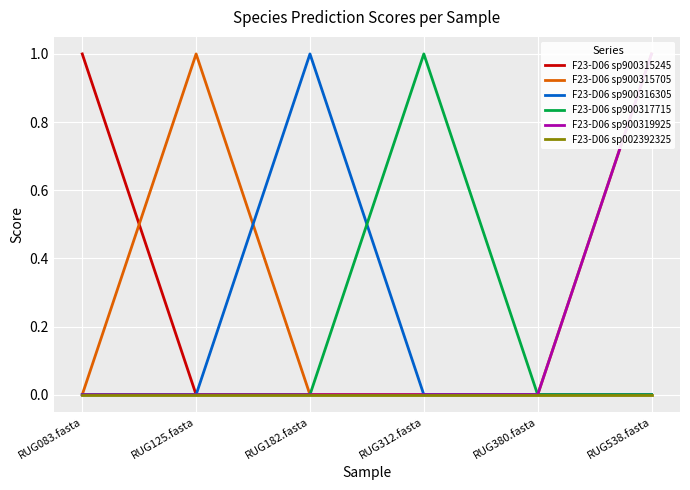

How many lines are shown in the chart?

6